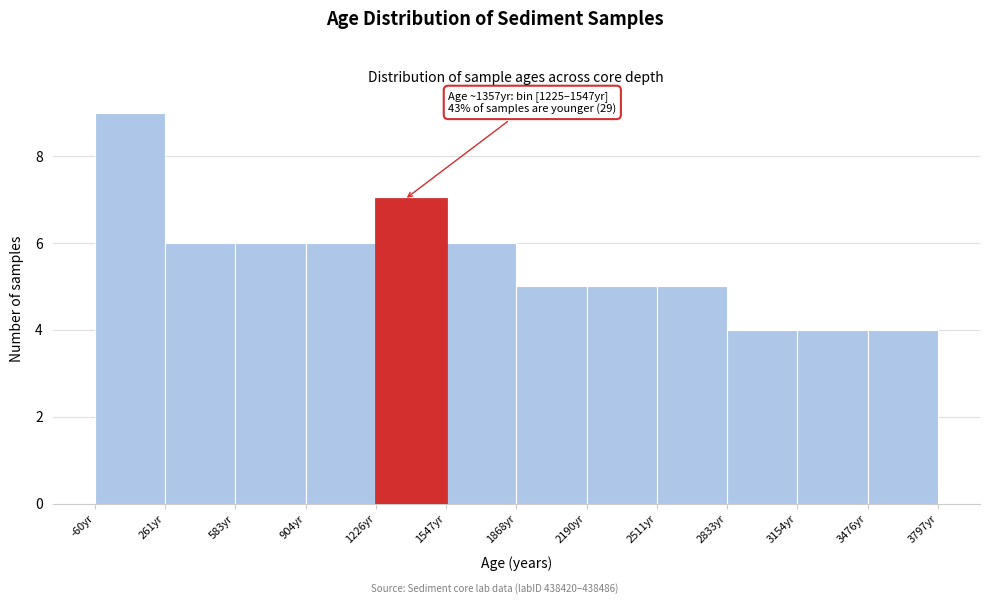

Over which range of the x-axis is the bar tallest?

-50 to 250